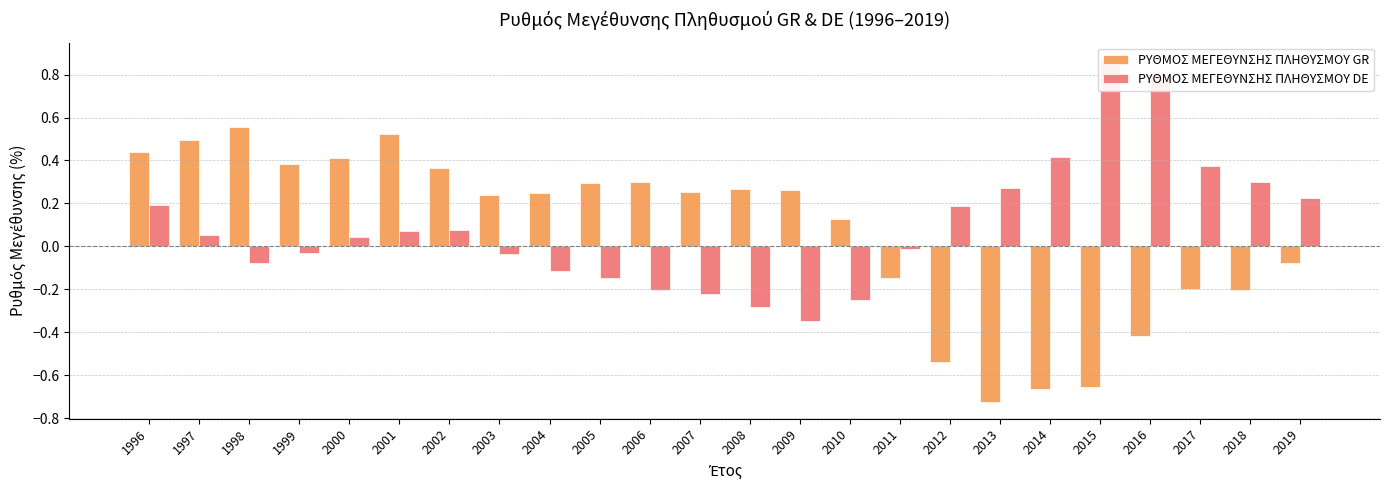

At which category is the sum across all series the highest?

1996